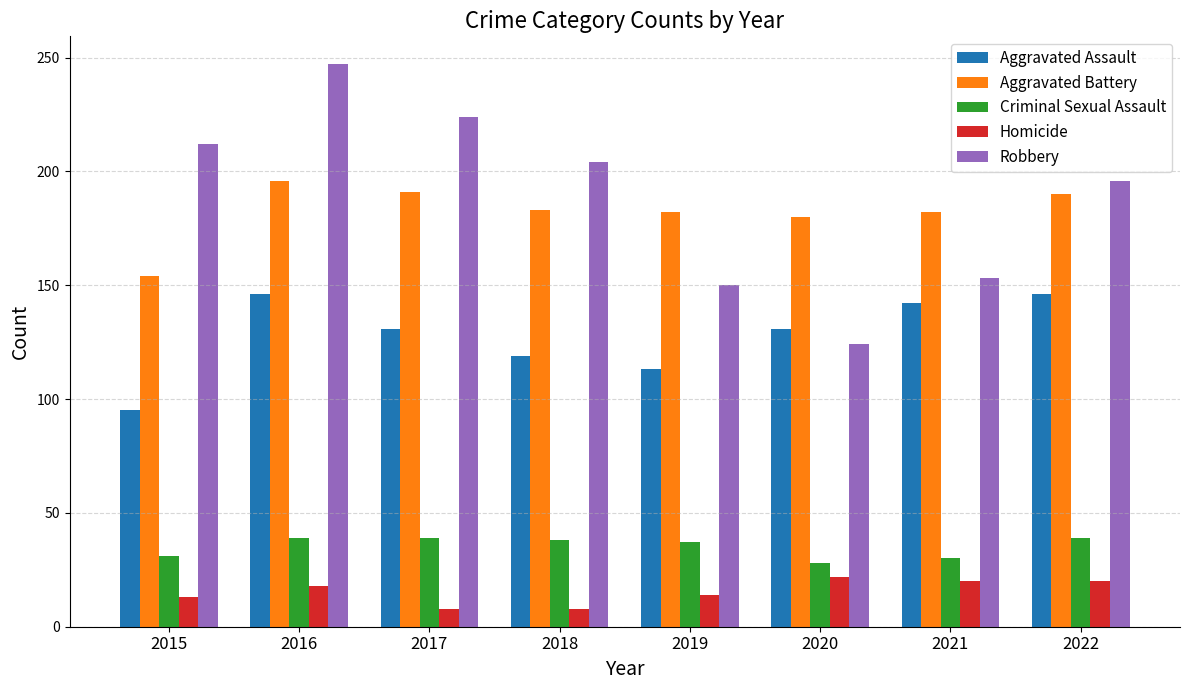

The value of Homicide at 2019 is 14. True or false?

True